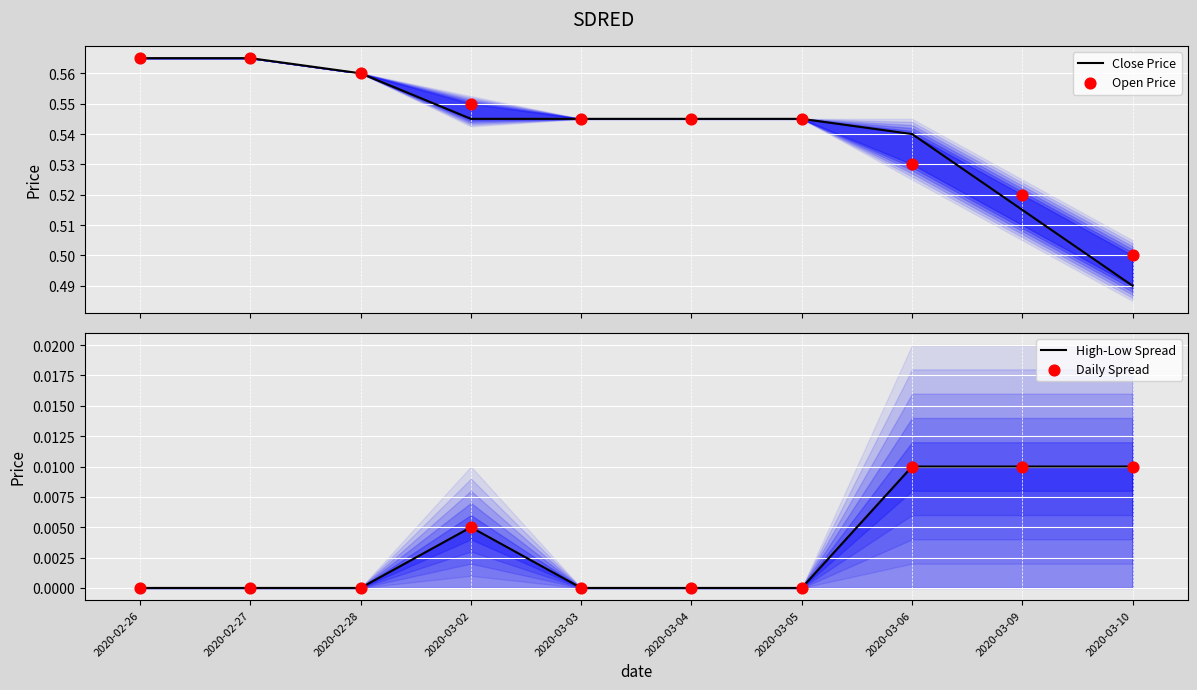

Which series contains the highest Y value?

Close Price